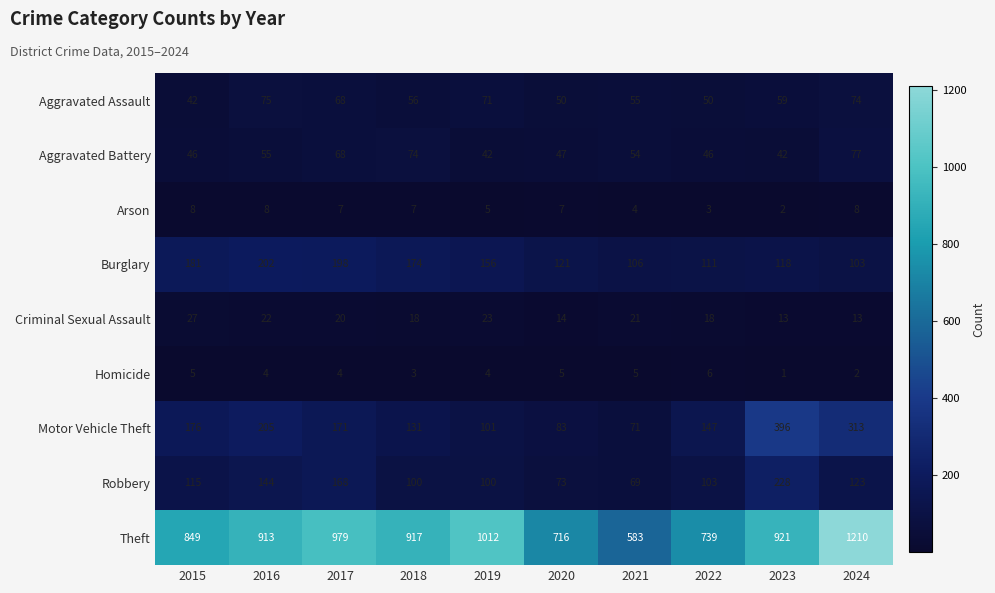

What is the total value across all series at 2023?

1780